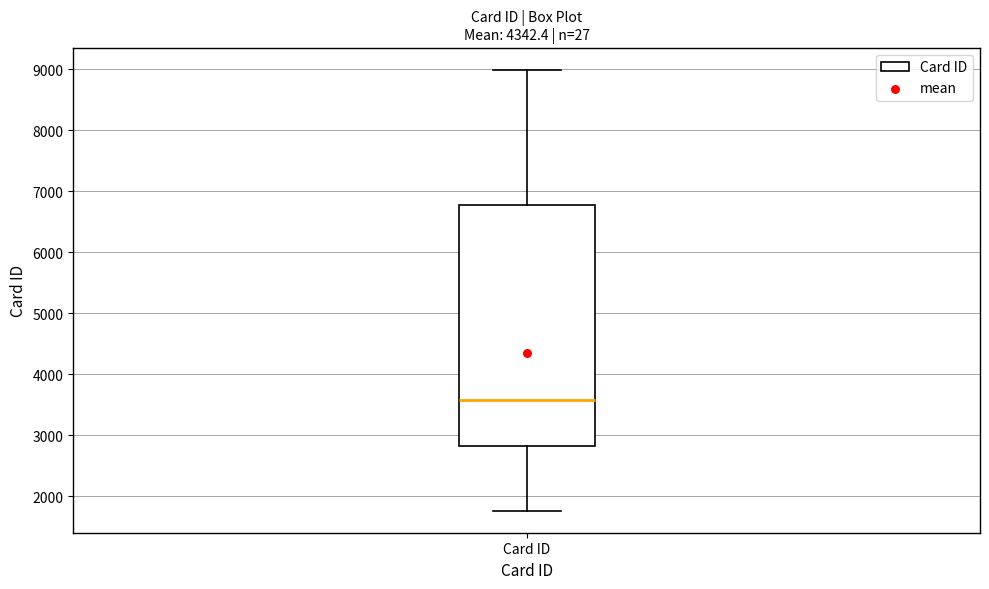

Where does the upper whisker of the box for Card ID end on the y-axis? The values are not printed on the chart, so give them approximately, as read against the axis.

9000